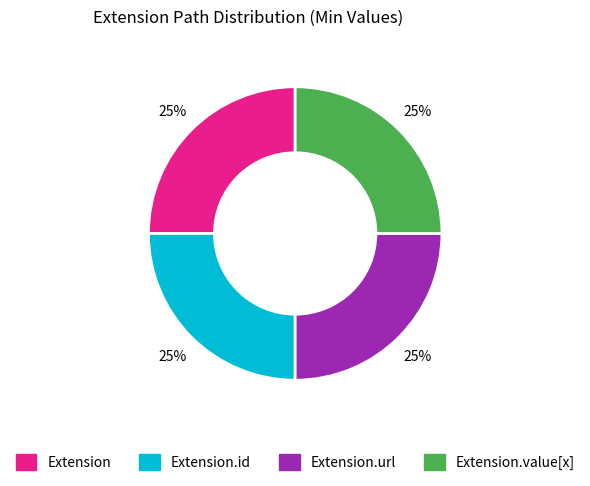

Is there a majority slice in this chart?

No